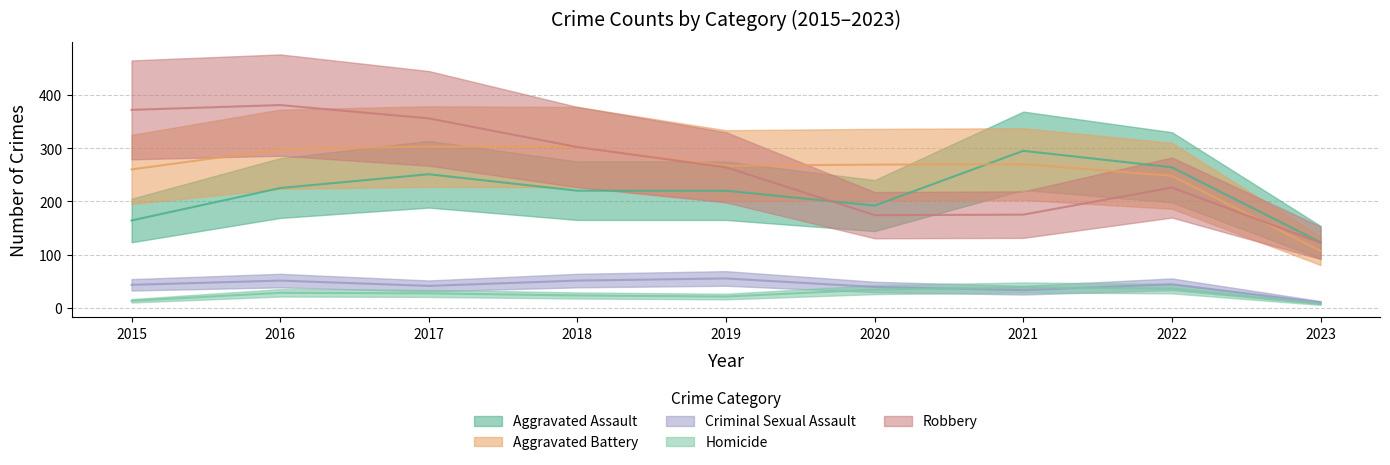

At which label does Robbery reach its minimum?

2023